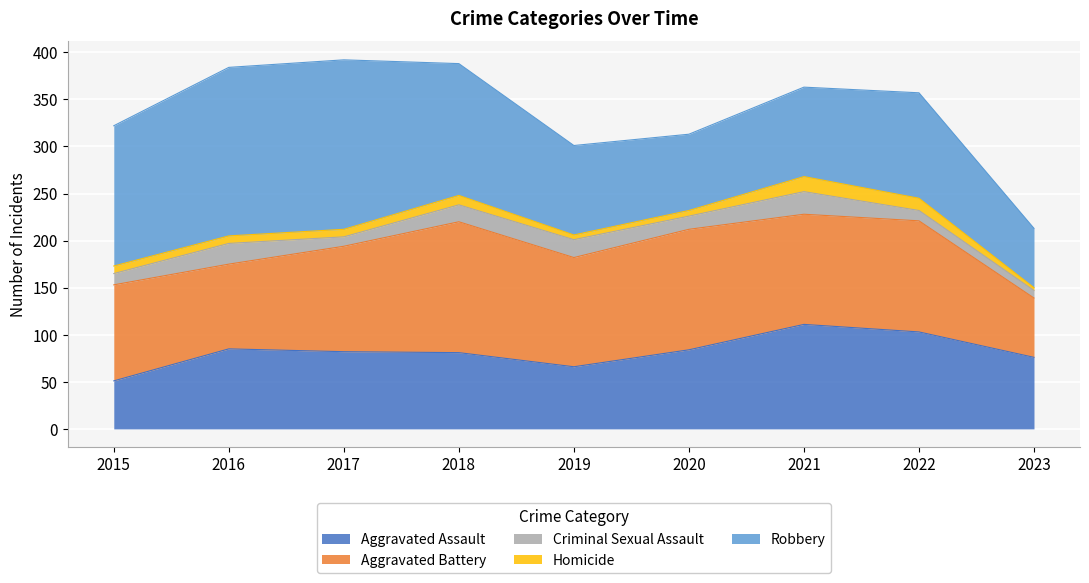

Rank the series at 2015 from highest to lowest value.

Robbery, Aggravated Battery, Aggravated Assault, Criminal Sexual Assault, Homicide